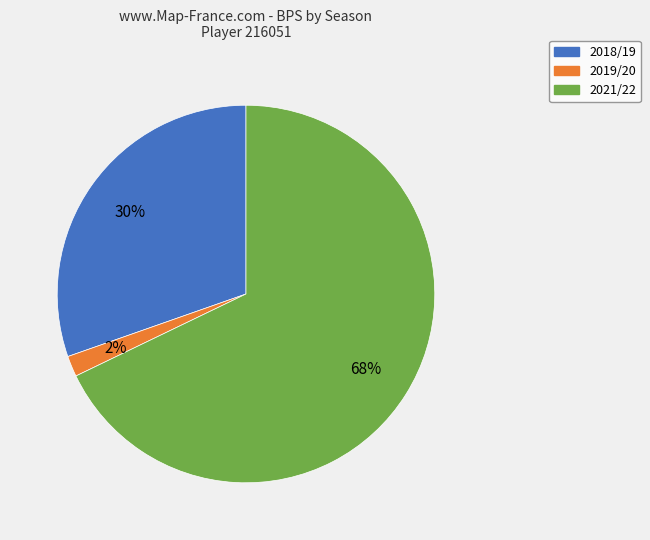

Between 2019/20 and 2018/19, which is larger?

2018/19